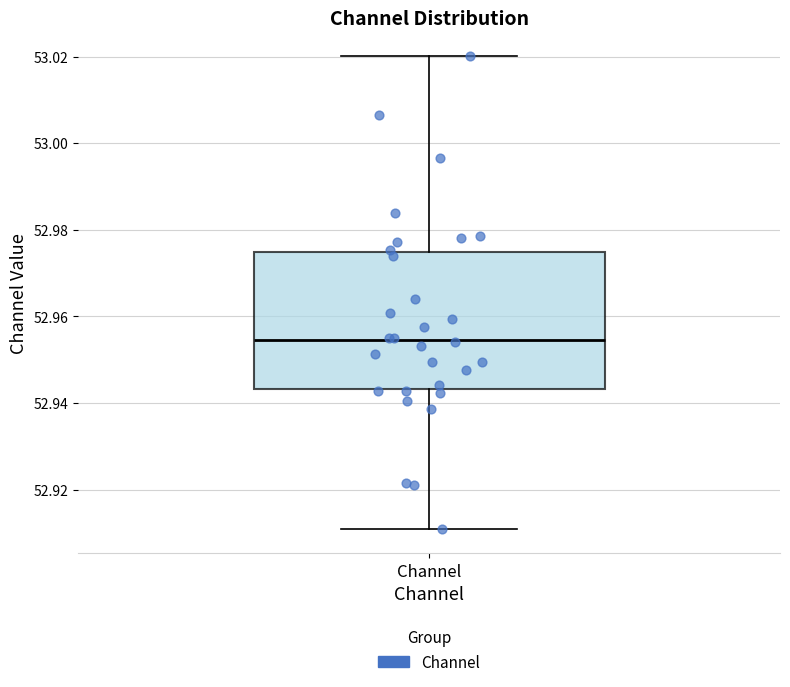

Read this box plot against the y-axis: the position of the median line, the range covered by the box, and the ends of both whiskers. The values are not printed on the chart, so give them approximately, as read against the axis.

median 52.954, box 52.944 to 52.974, whiskers 52.910 to 53.020